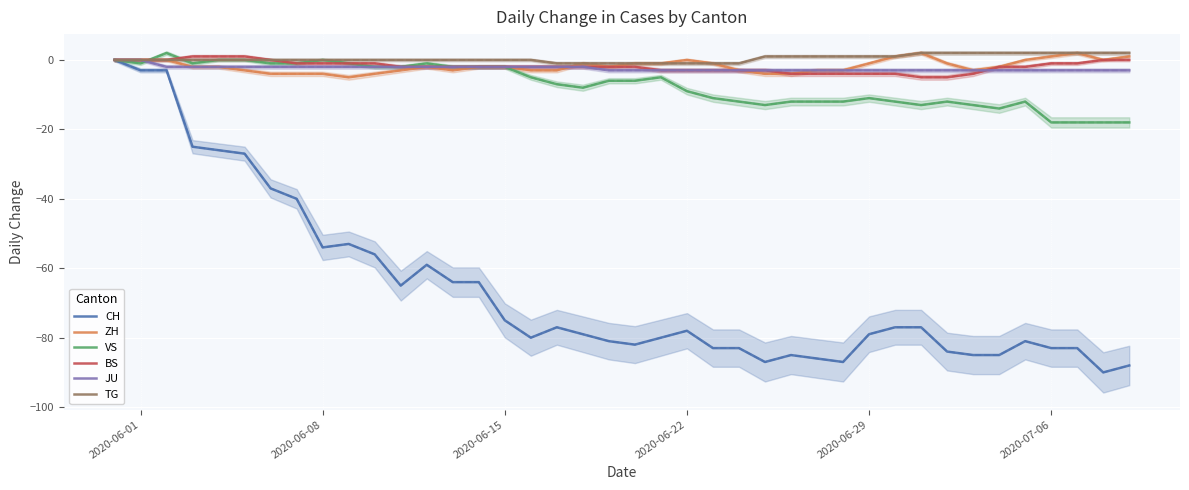

What is the lowest value of the CH series?

-90